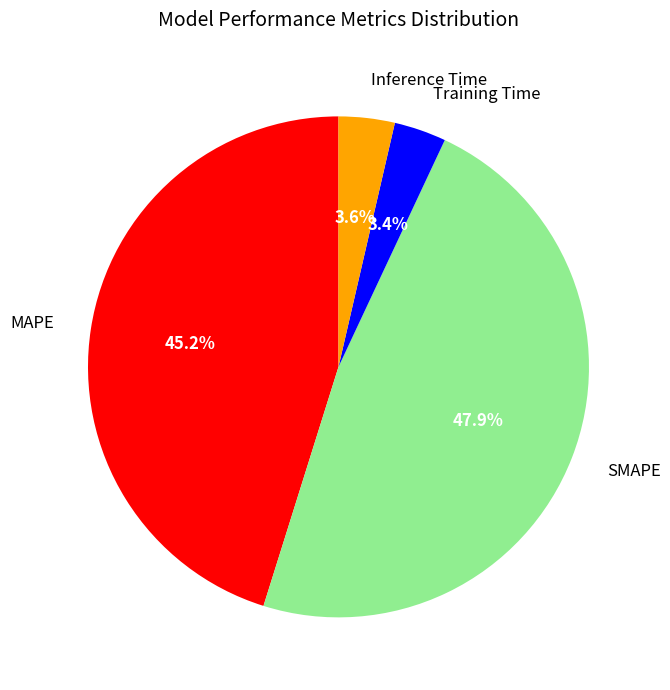

To the nearest percent, what portion does Inference Time represent?

4%